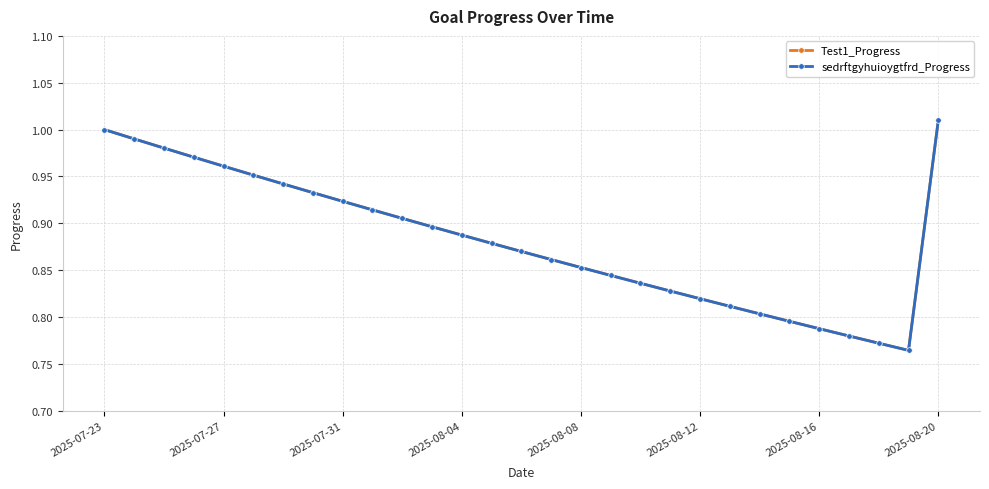

How many data points does each series have?

29